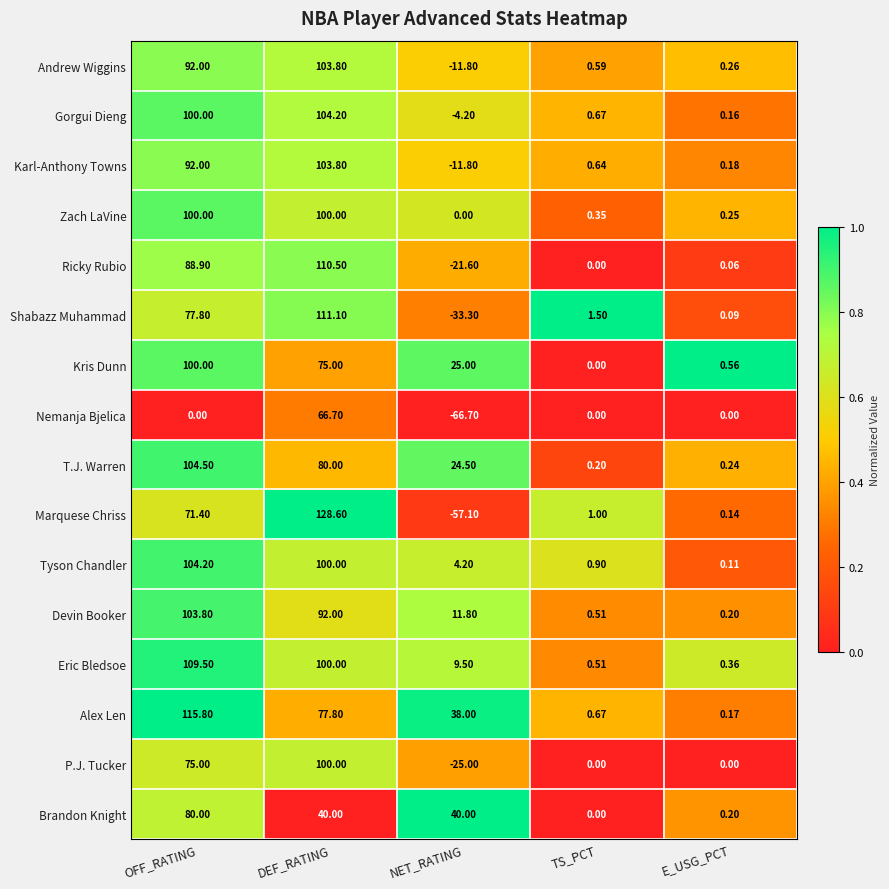

At which label does Andrew Wiggins first exceed 0?

OFF_RATING